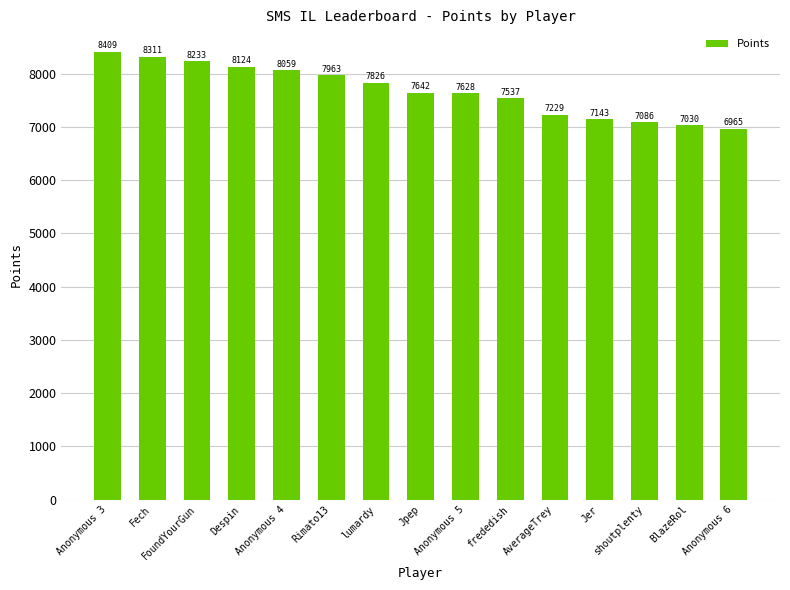

What is the difference between the maximum and minimum values?

1444